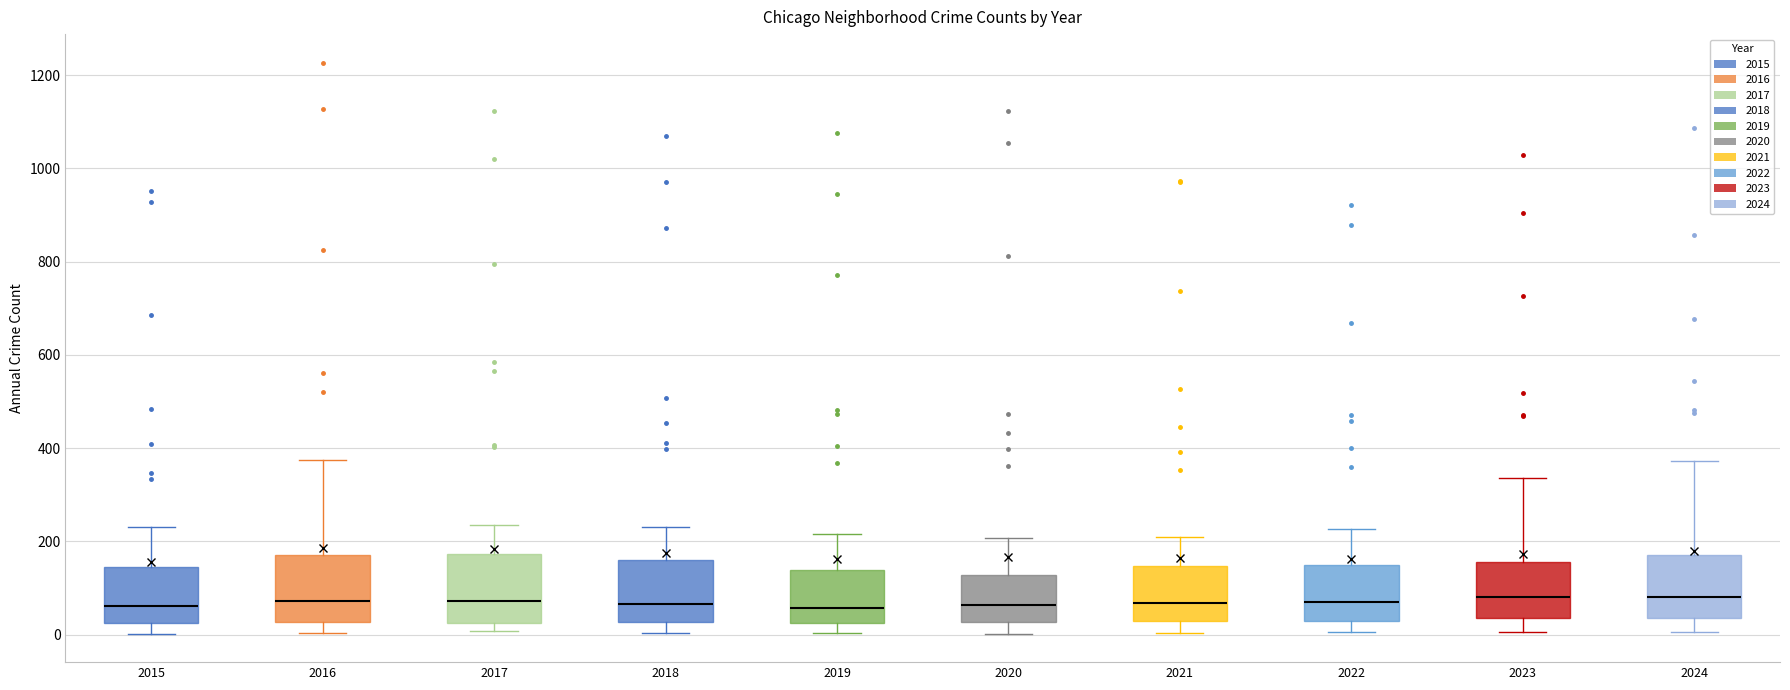

Reading left to right, read every box against the y-axis: the position of its median line, the range the box covers, and the ends of its whiskers. The values are not printed on the chart, so give them approximately, as read against the axis.

2015: median 60, box 20 to 140, whiskers 0 to 240
2016: median 80, box 20 to 180, whiskers 0 to 380
2017: median 80, box 20 to 180, whiskers 0 to 240
2018: median 60, box 20 to 160, whiskers 0 to 240
2019: median 60, box 20 to 140, whiskers 0 to 220
2020: median 60, box 20 to 120, whiskers 0 to 200
2021: median 60, box 20 to 140, whiskers 0 to 200
2022: median 60, box 20 to 140, whiskers 0 to 220
2023: median 80, box 40 to 160, whiskers 0 to 340
2024: median 80, box 40 to 160, whiskers 0 to 380